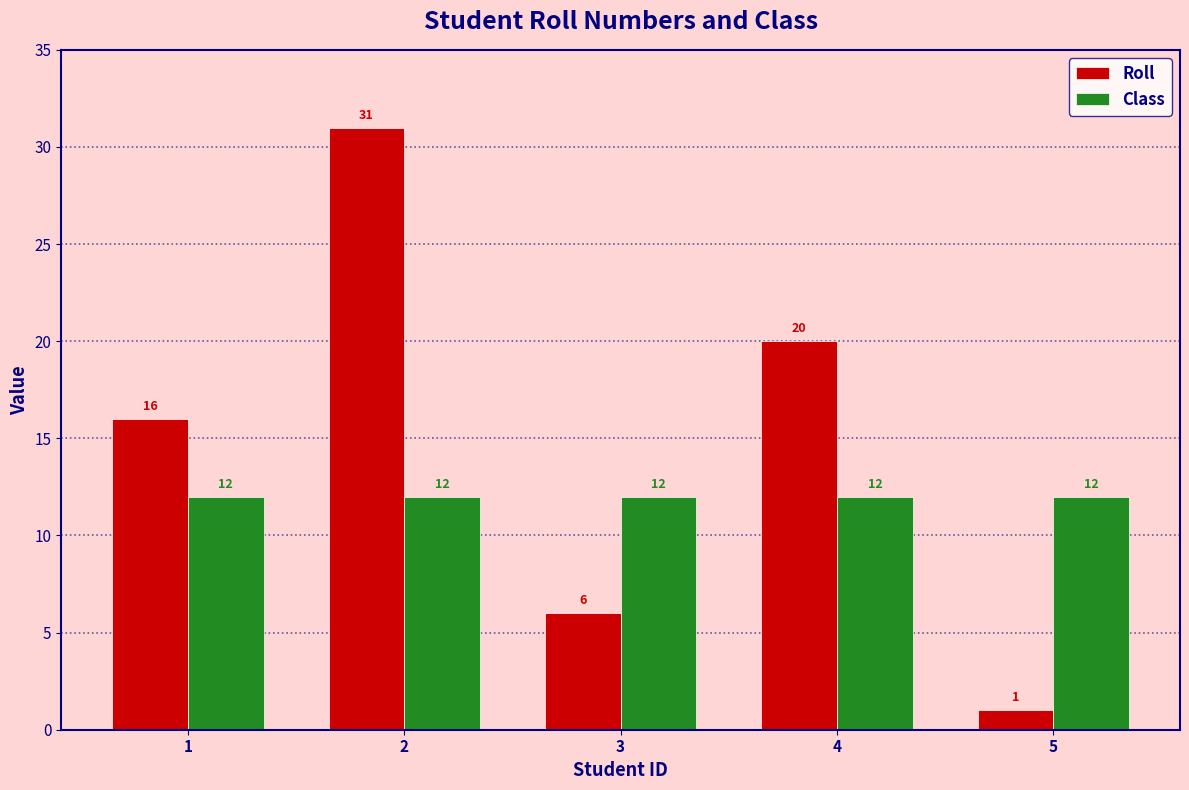

How many series are shown in this chart?

2